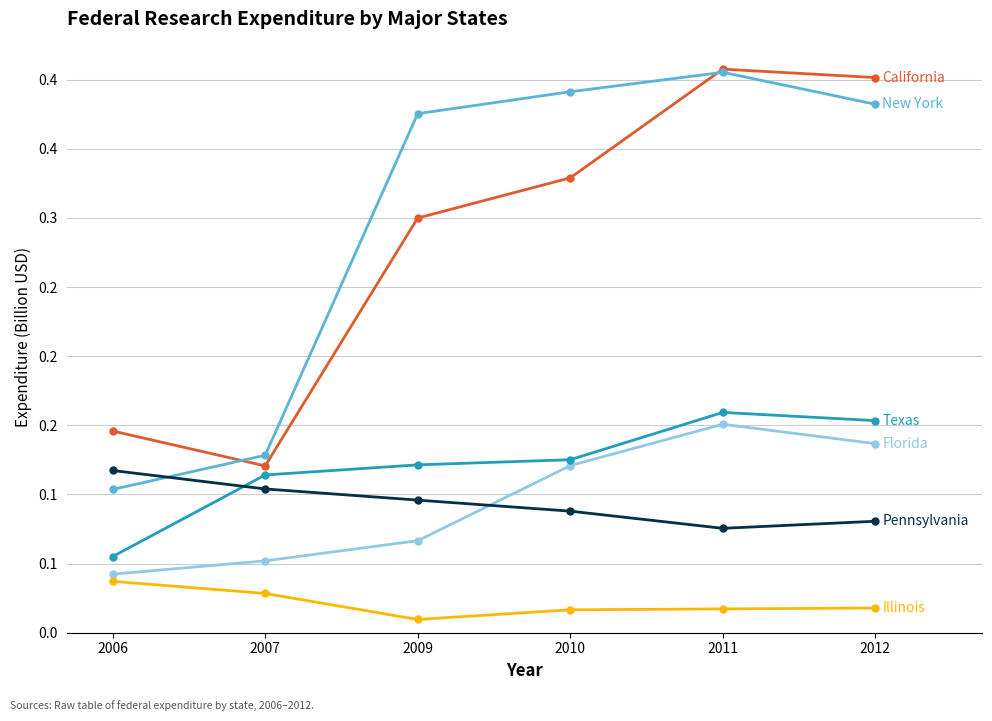

Is this an area chart (filled region under the line)?

No